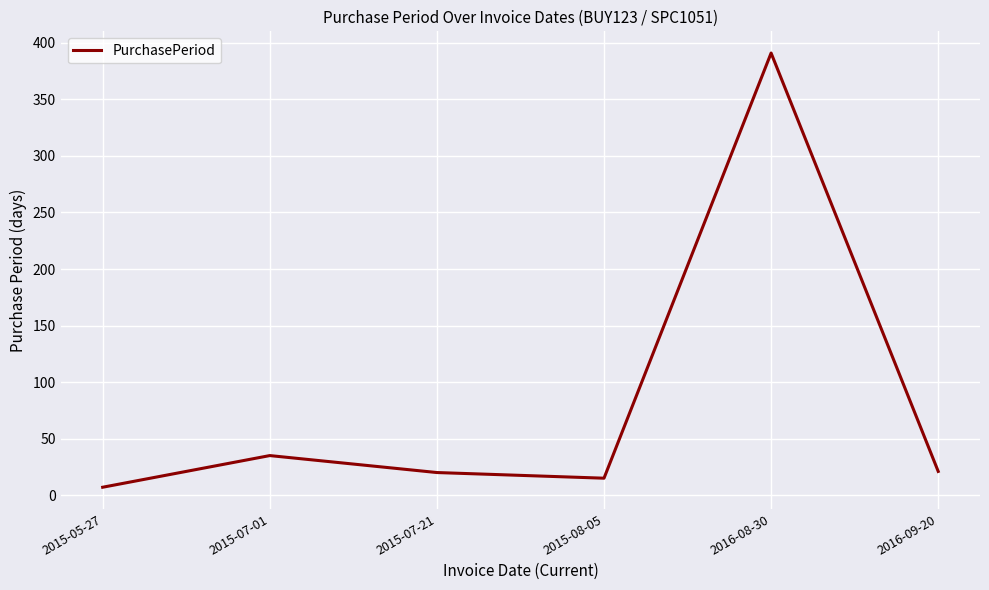

At which category does the data reach its first local valley?

2015-08-05